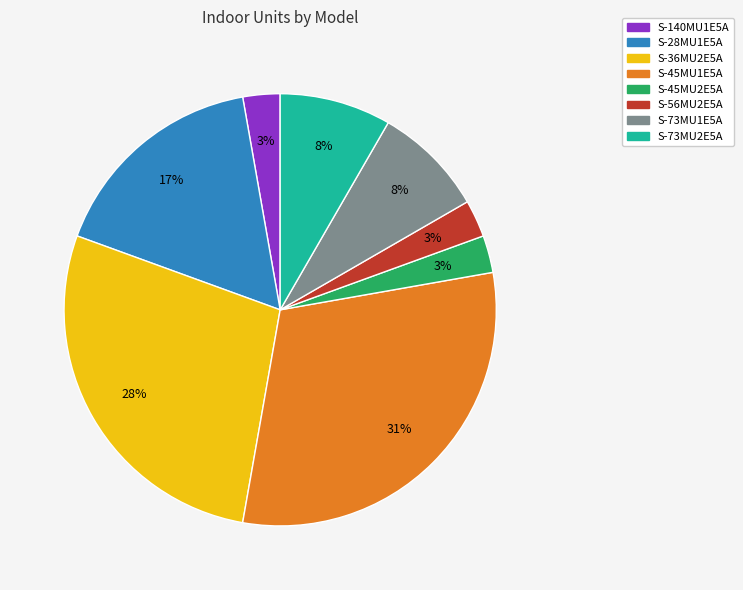

Approximately how many times larger is the value at S-36MU2E5A compared to S-45MU1E5A?

0.9